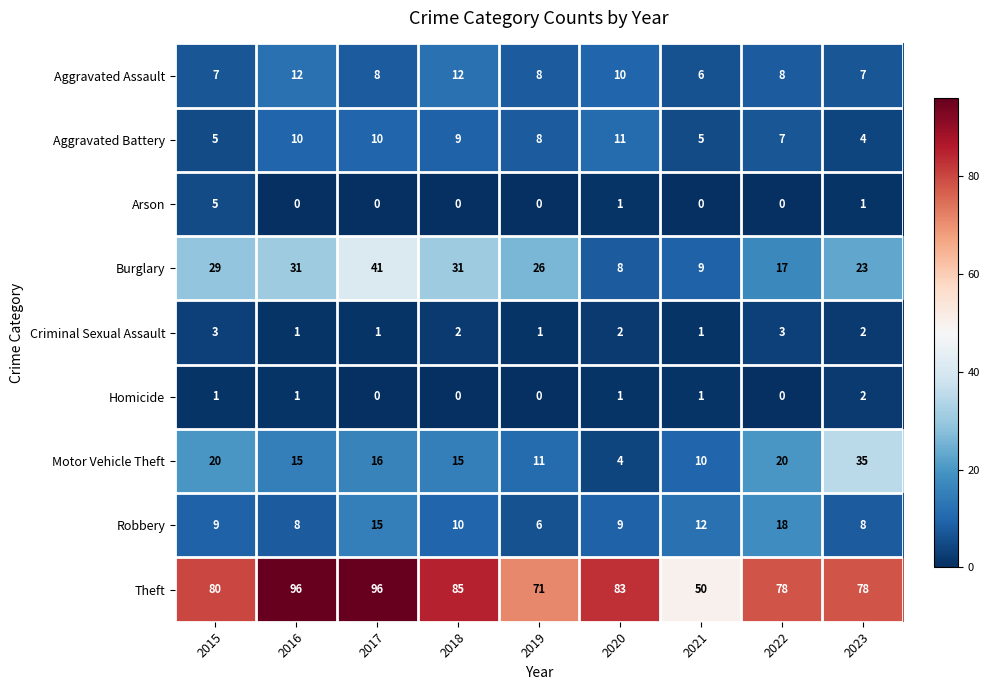

At how many categories does at least one series exceed 75?

7